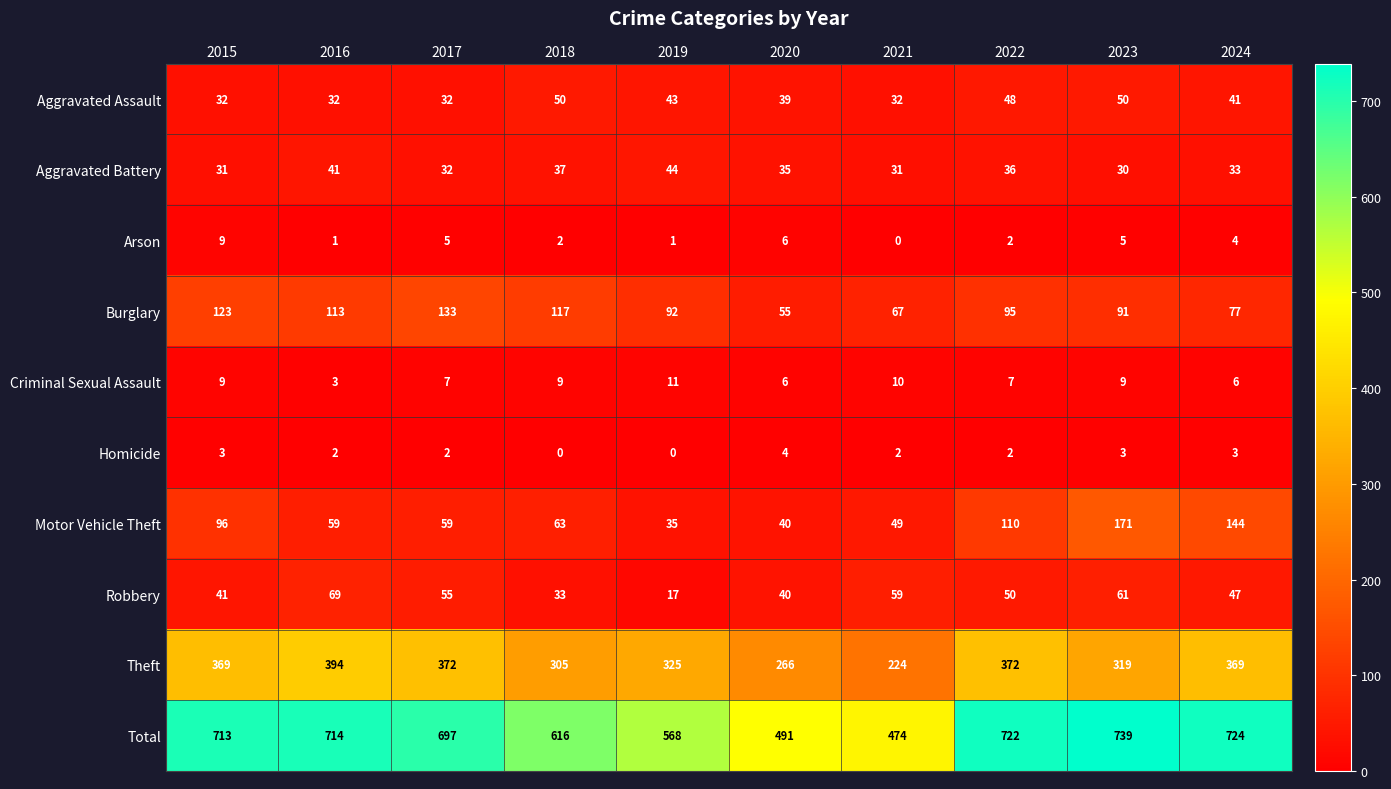

What value does the Theft series have at 2015?

369